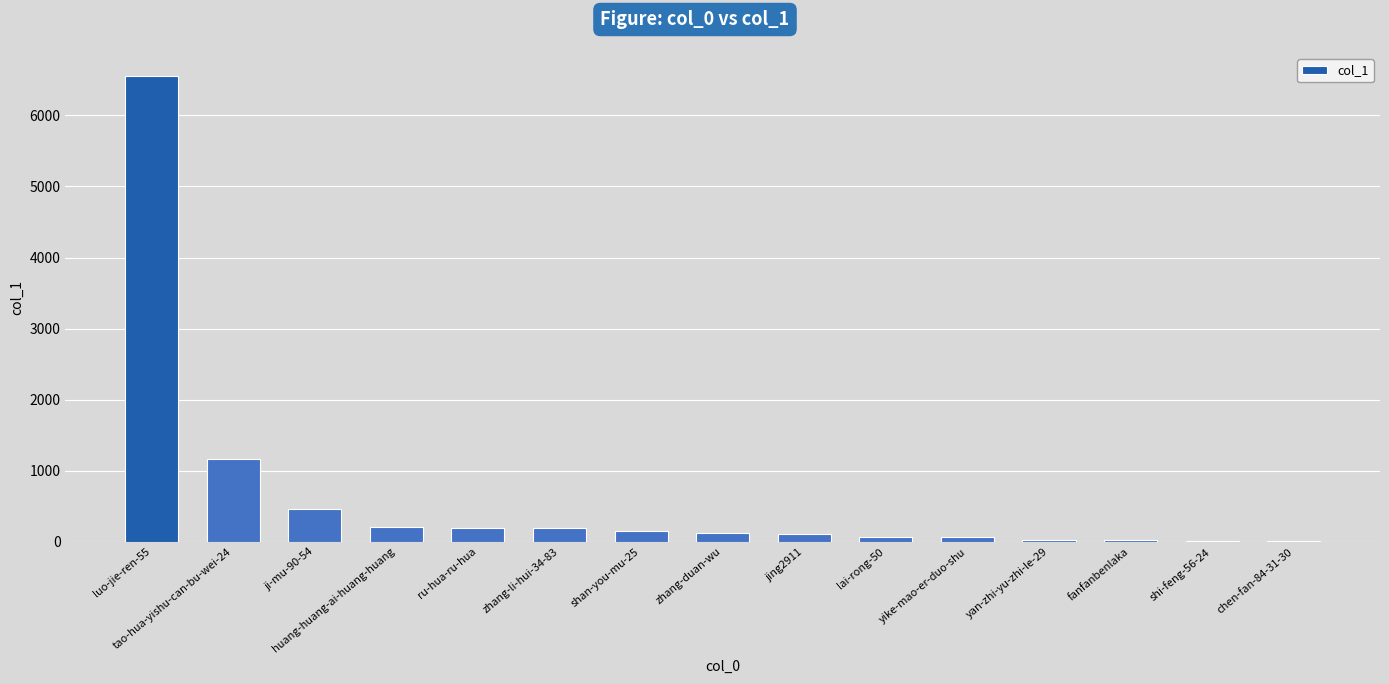

The value at tao-hua-yishu-can-bu-wei-24 is 2094. True or false?

False